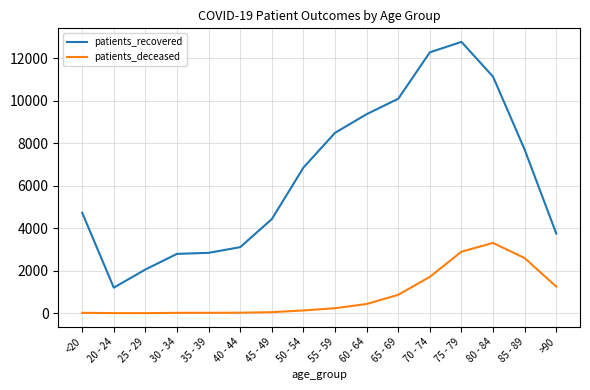

Where is patients_deceased nearest to the value 1656?

70 - 74